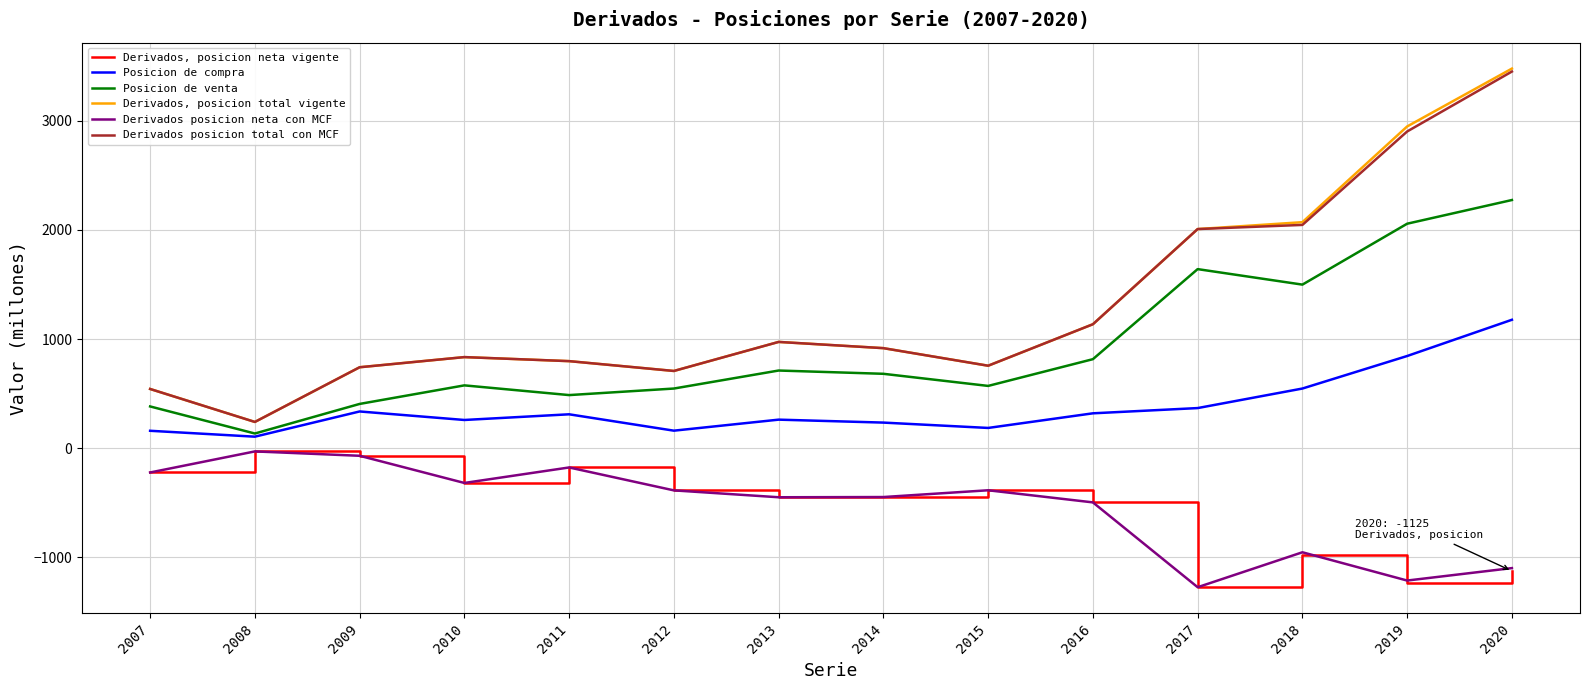

Which series has the widest spread of values?

Derivados, posicion total vigente